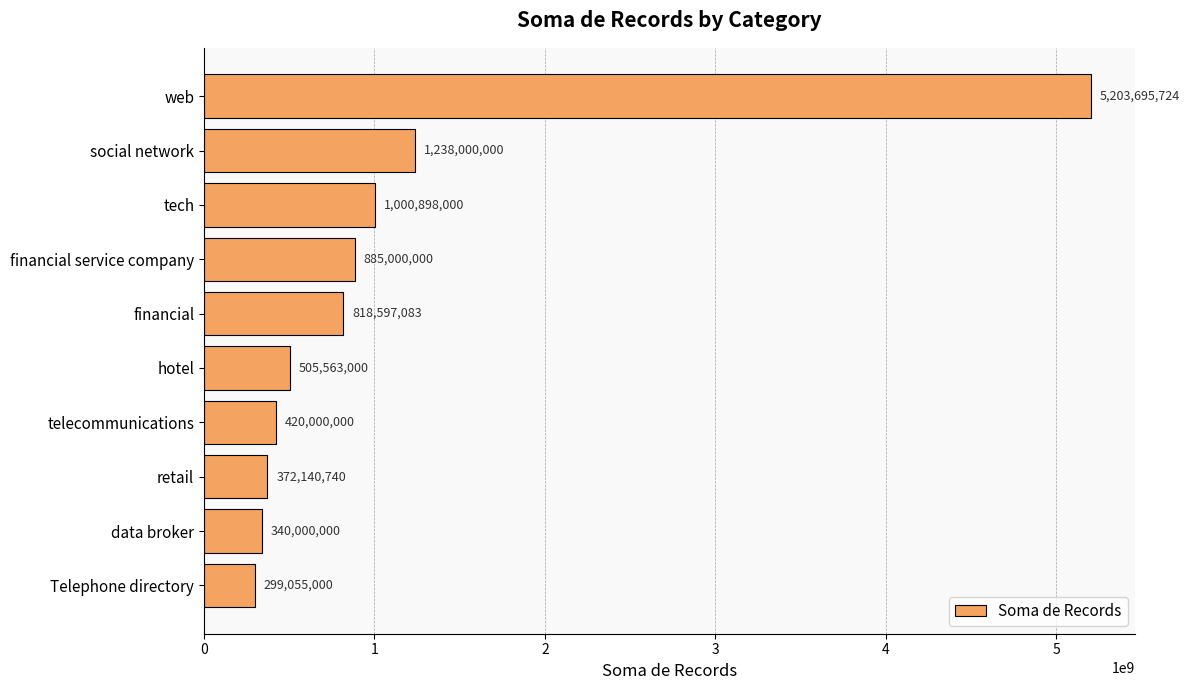

Are the bars horizontal?

Yes